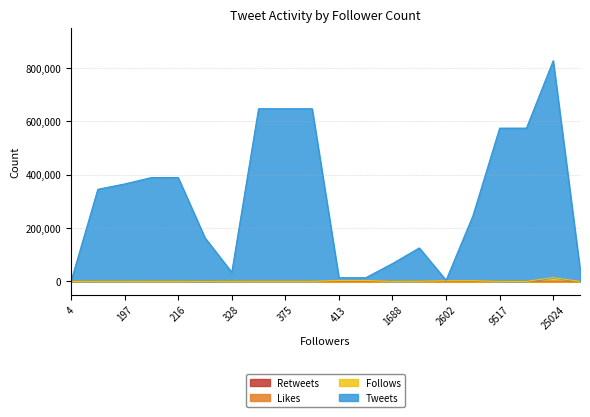

Which series changed the most between 9517 and 4?

Tweets